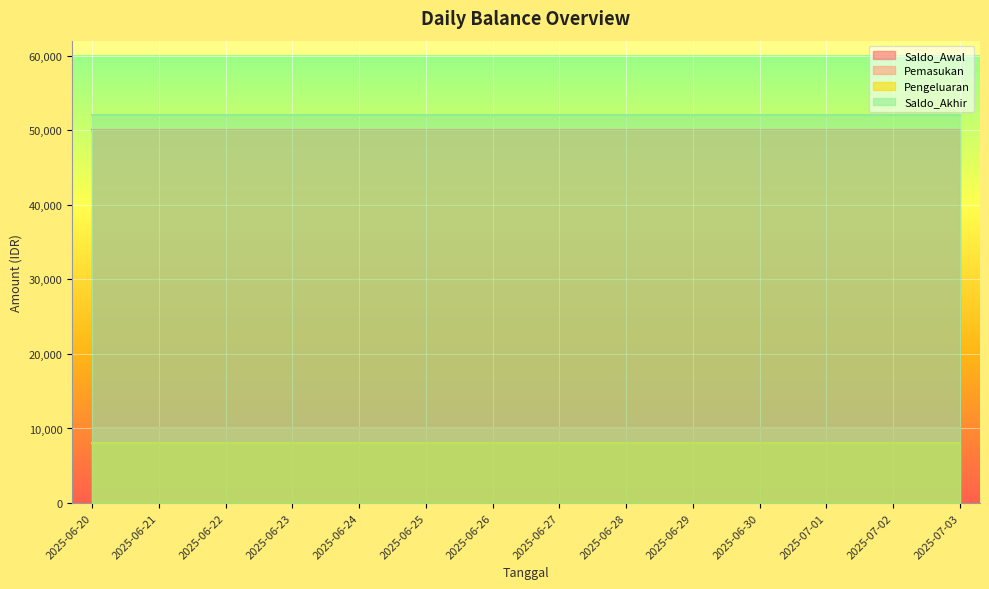

Reading right to left, what are all the values shown in this chart?

Saldo_Awal: 2025-07-03=50000	2025-07-02=50000	2025-07-01=50000	2025-06-30=50000	2025-06-29=50000	2025-06-28=50000	2025-06-27=50000	2025-06-26=50000	2025-06-25=50000	2025-06-24=50000	2025-06-23=50000	2025-06-22=50000	2025-06-21=50000	2025-06-20=50000
Pemasukan: 2025-07-03=10000	2025-07-02=10000	2025-07-01=10000	2025-06-30=10000	2025-06-29=10000	2025-06-28=10000	2025-06-27=10000	2025-06-26=10000	2025-06-25=10000	2025-06-24=10000	2025-06-23=10000	2025-06-22=10000	2025-06-21=10000	2025-06-20=10000
Pengeluaran: 2025-07-03=8000	2025-07-02=8000	2025-07-01=8000	2025-06-30=8000	2025-06-29=8000	2025-06-28=8000	2025-06-27=8000	2025-06-26=8000	2025-06-25=8000	2025-06-24=8000	2025-06-23=8000	2025-06-22=8000	2025-06-21=8000	2025-06-20=8000
Saldo_Akhir: 2025-07-03=52000	2025-07-02=52000	2025-07-01=52000	2025-06-30=52000	2025-06-29=52000	2025-06-28=52000	2025-06-27=52000	2025-06-26=52000	2025-06-25=52000	2025-06-24=52000	2025-06-23=52000	2025-06-22=52000	2025-06-21=52000	2025-06-20=52000